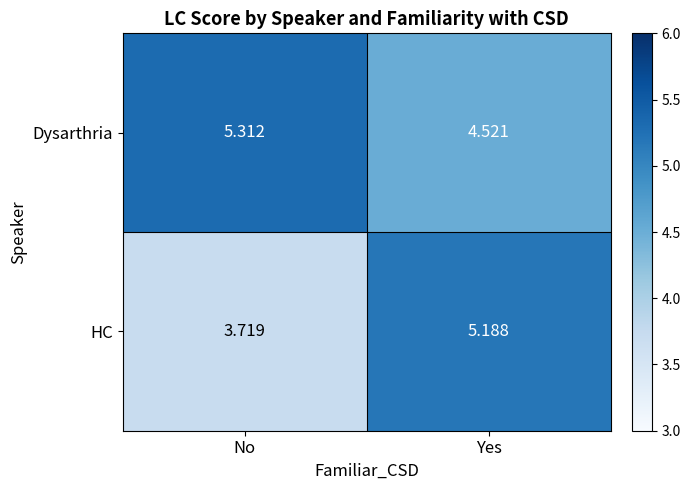

Between No and Yes, which series saw the biggest shift?

HC